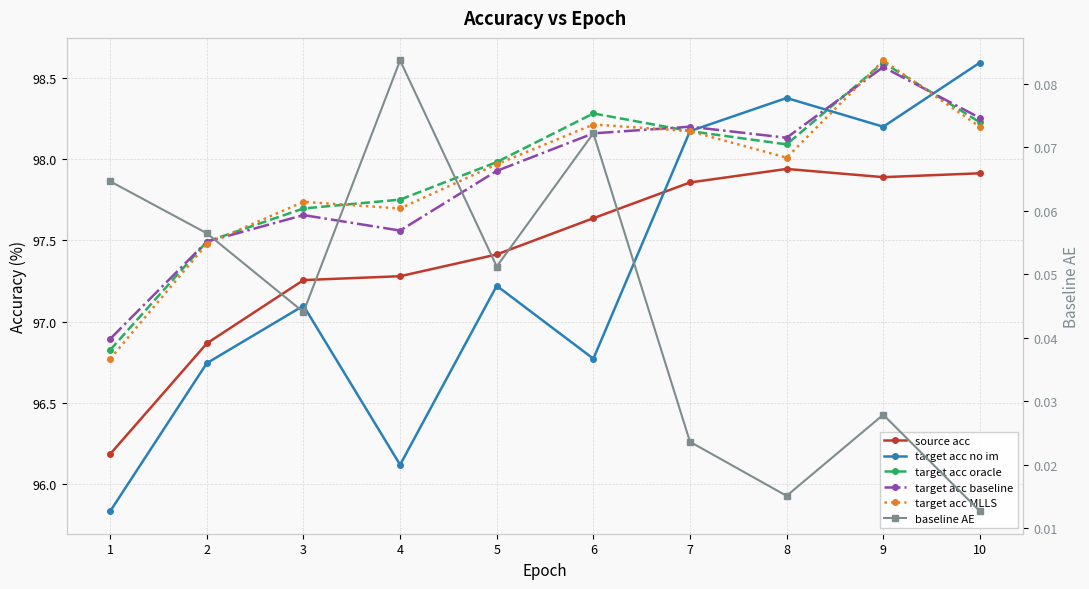

Is the value of target acc baseline at 1 greater than the value of target acc MLLS at 1?

Yes